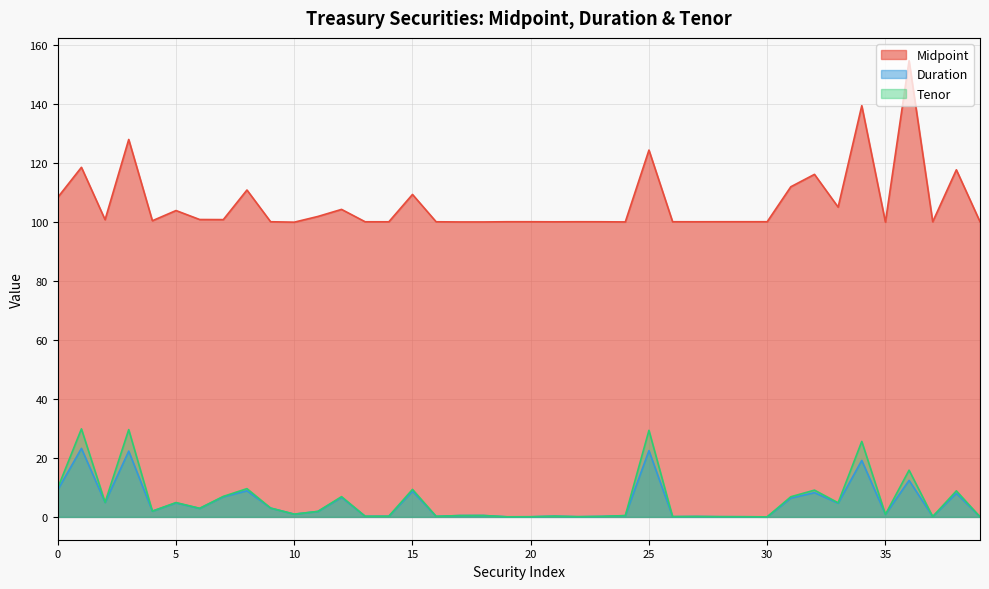

True or false: Tenor and Midpoint cross at least once.

False